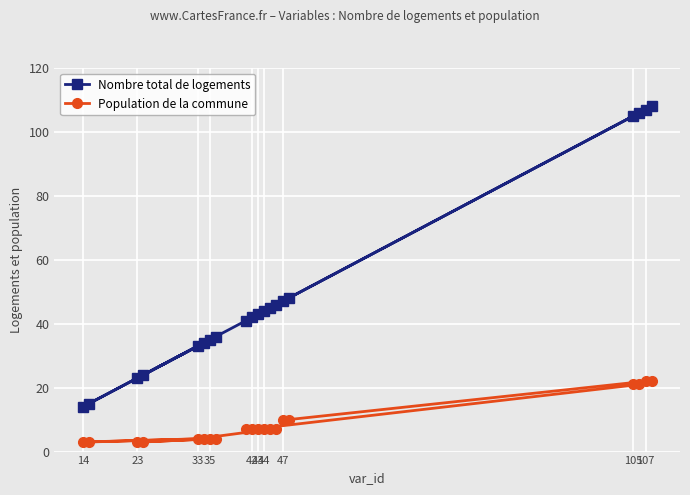

Rank the series by their maximum value, from lowest to highest.

Population de la commune, Nombre total de logements